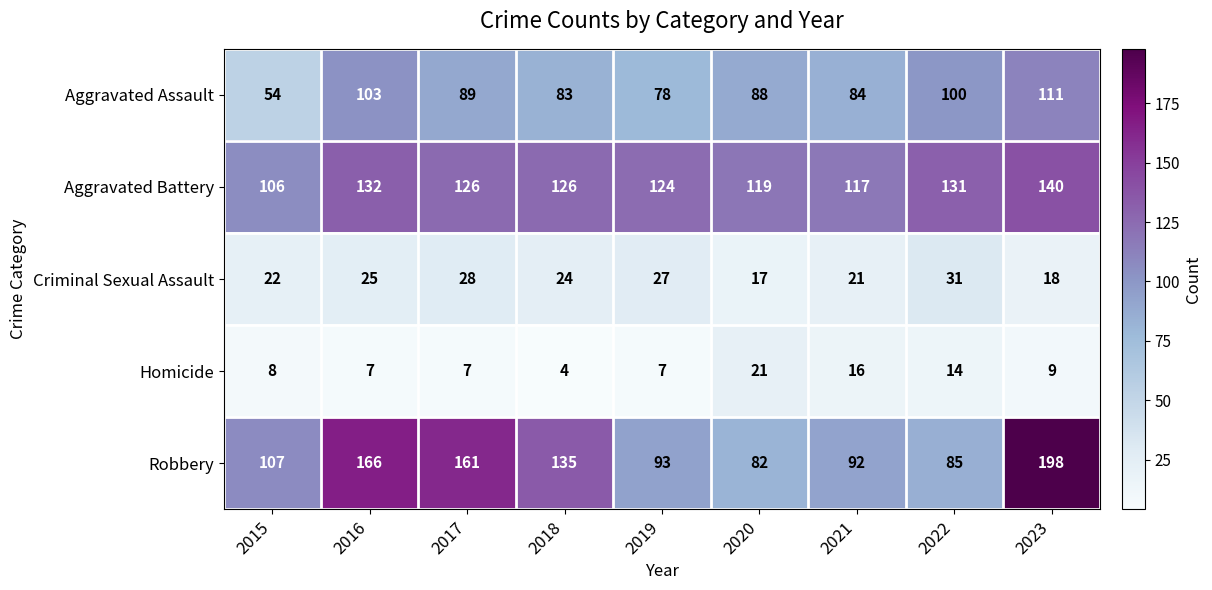

What is the sum of the Homicide values at 2019 and 2015?

15